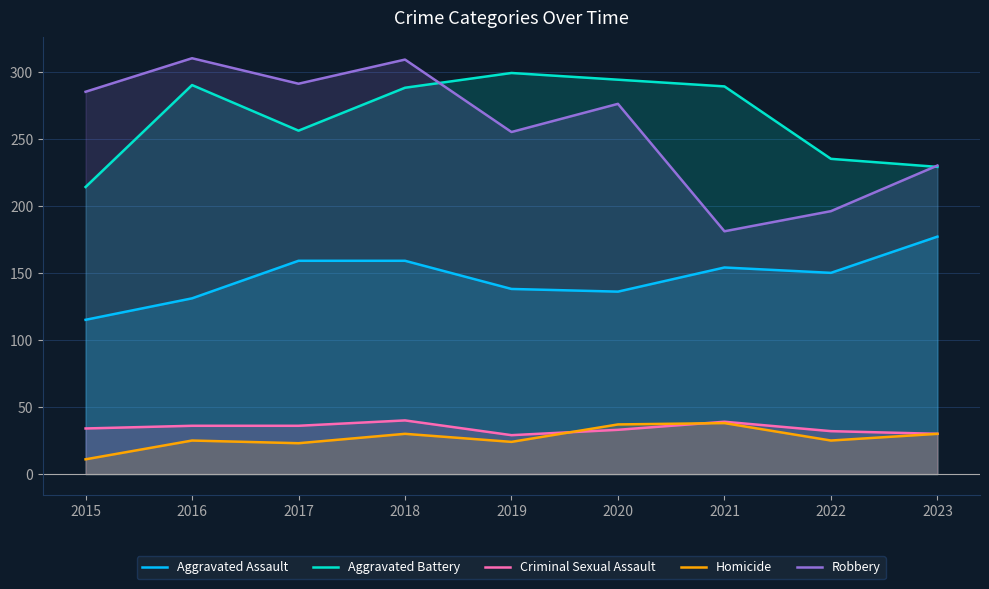

Which series has the largest total across all categories?

Aggravated Battery